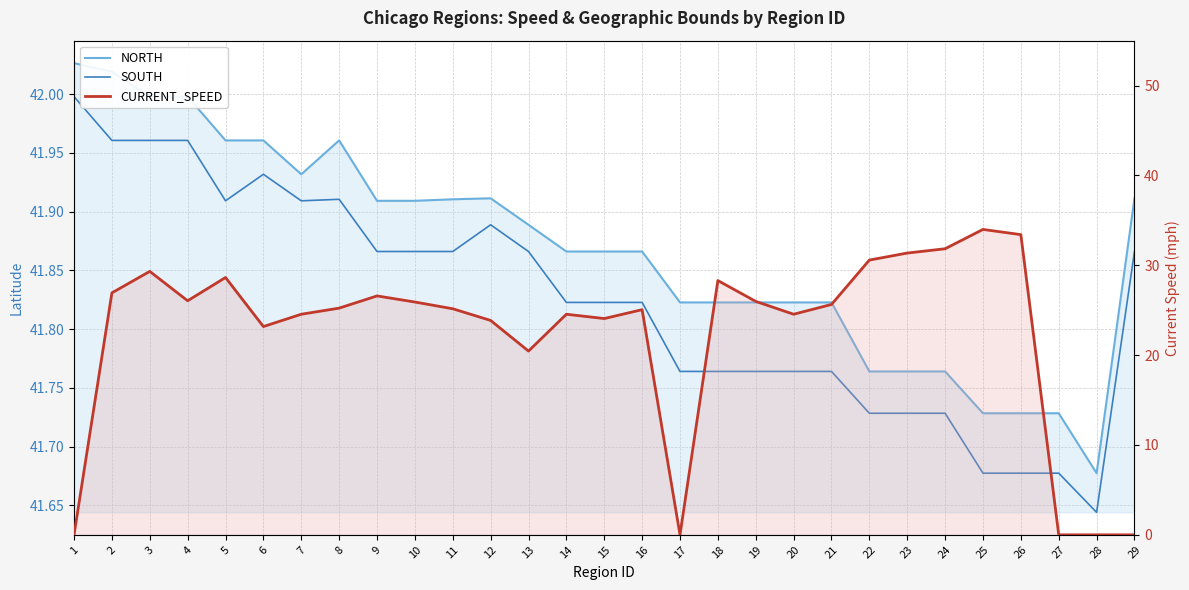

What is the difference between the highest and lowest values at 16?

16.8